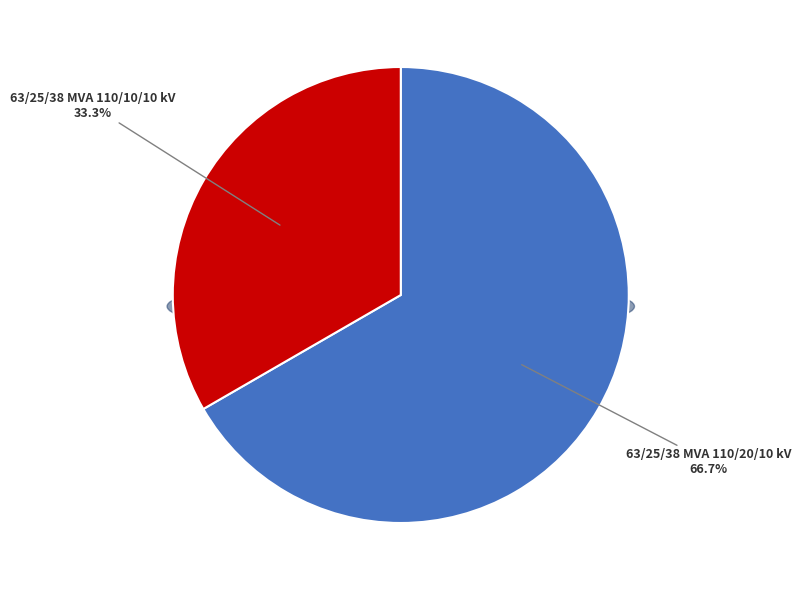

Rank the categories by value from highest to lowest.

63/25/38 MVA 110/20/10 kV, 63/25/38 MVA 110/10/10 kV